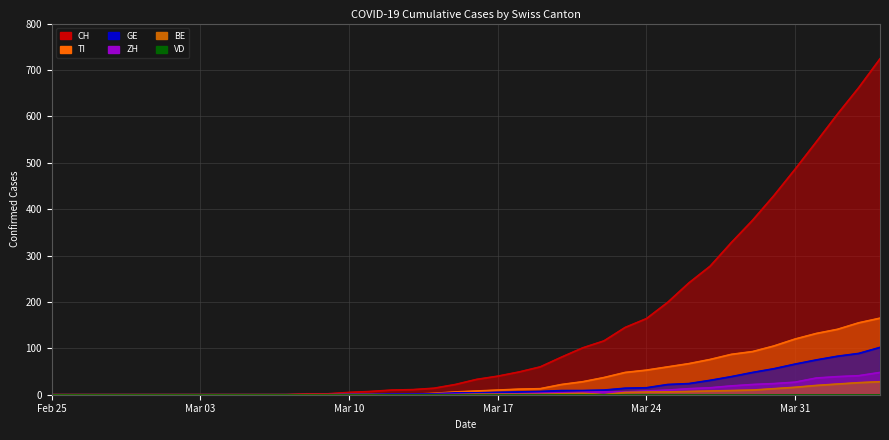

What position from the right is Mar 24?

12